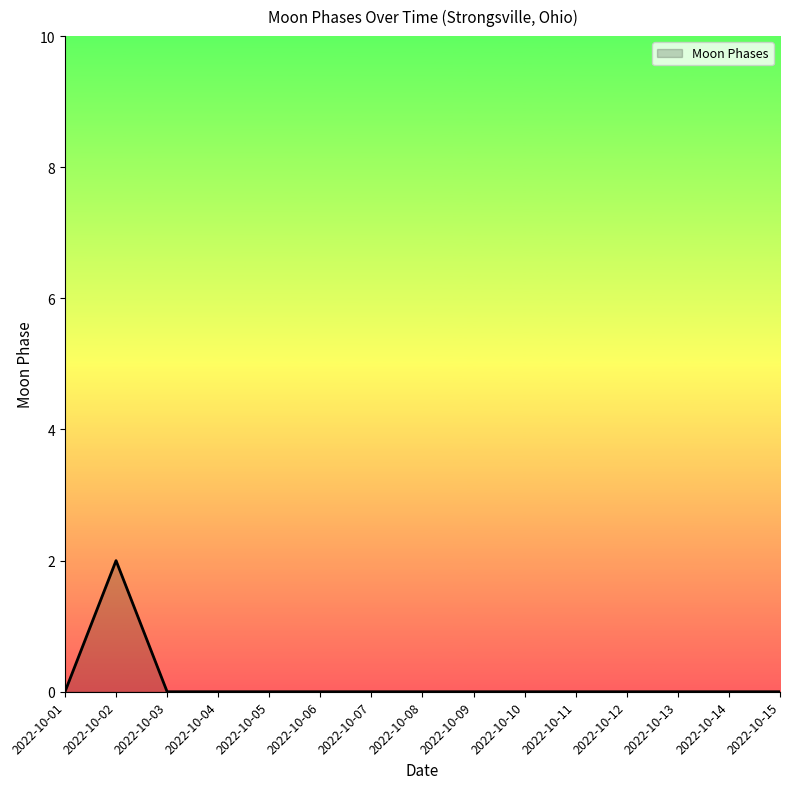

What is the difference between the maximum and minimum values?

2